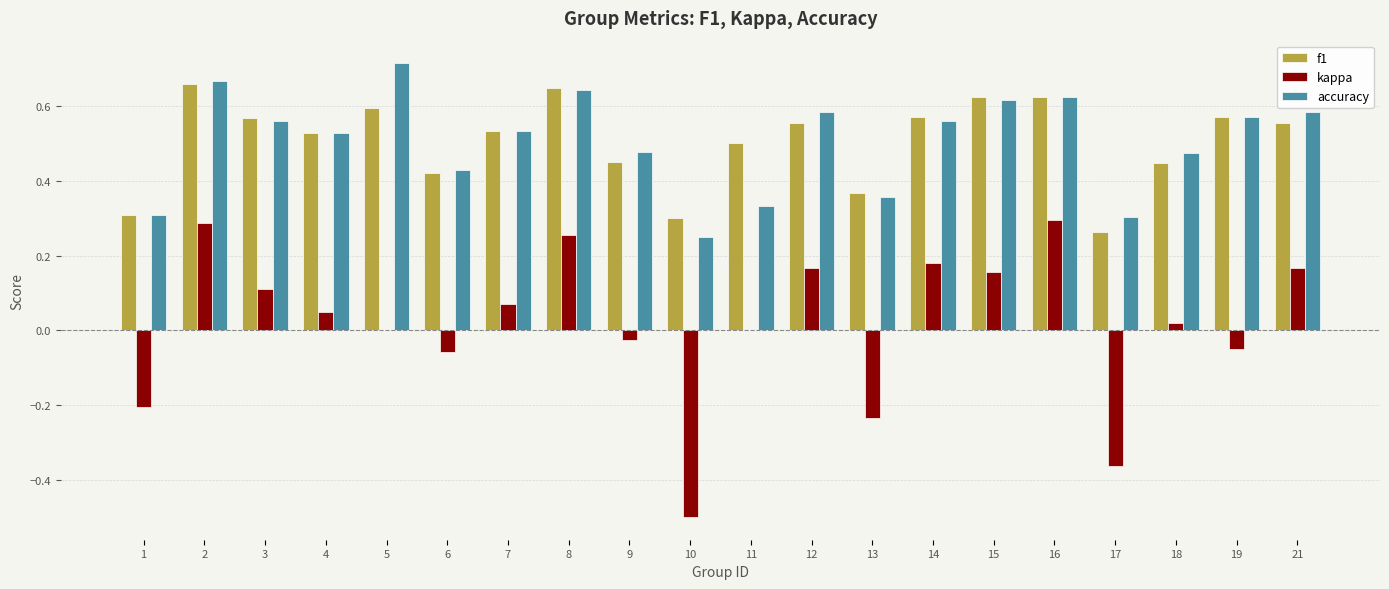

What is the sum of the f1 values at 11 and 12?

1.1